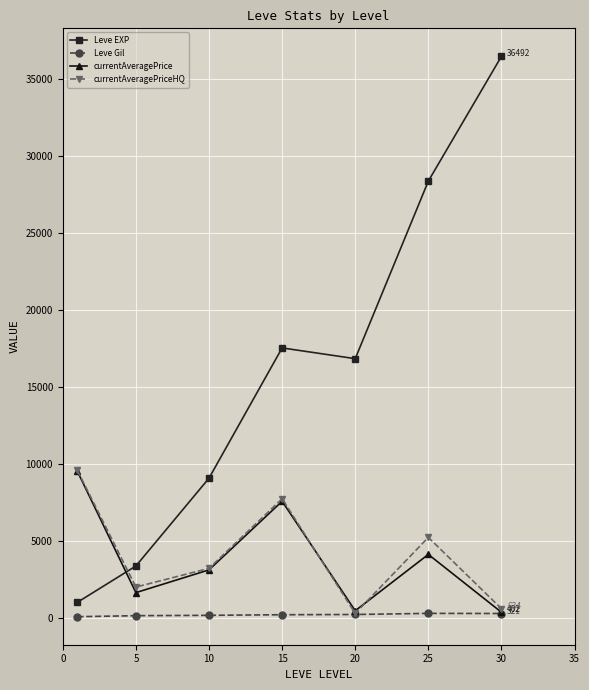

True or false: Leve EXP and currentAveragePriceHQ cross at least once.

True